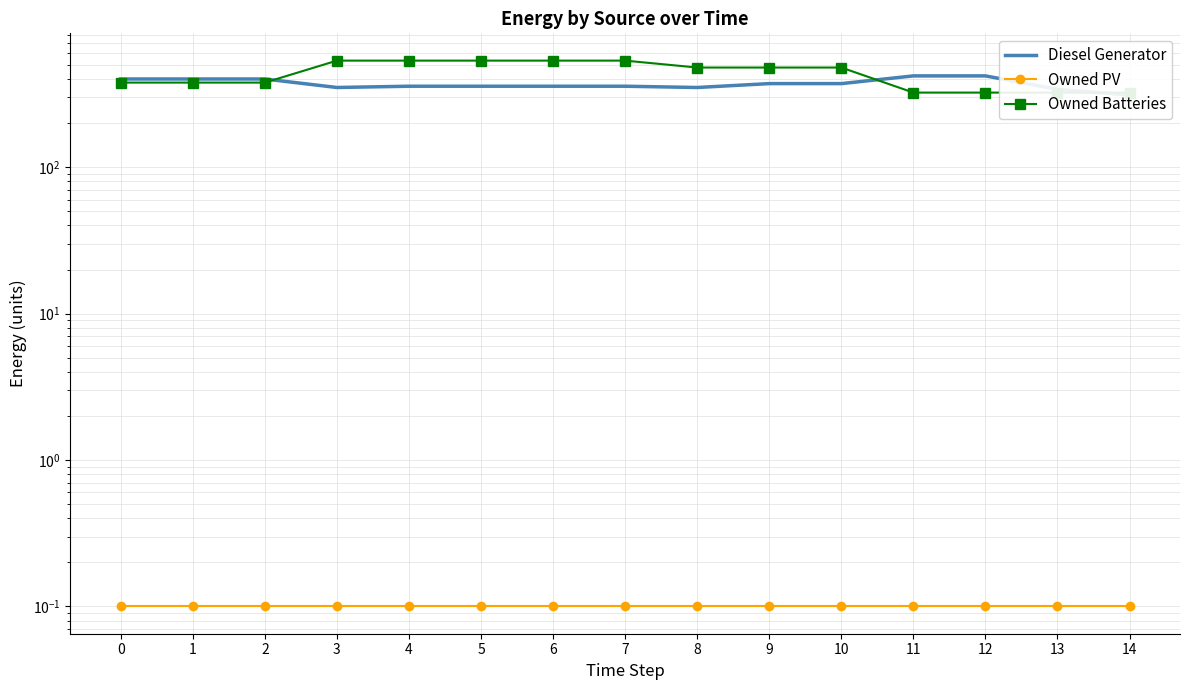

What is the difference between the highest and lowest values at 1?

399.9